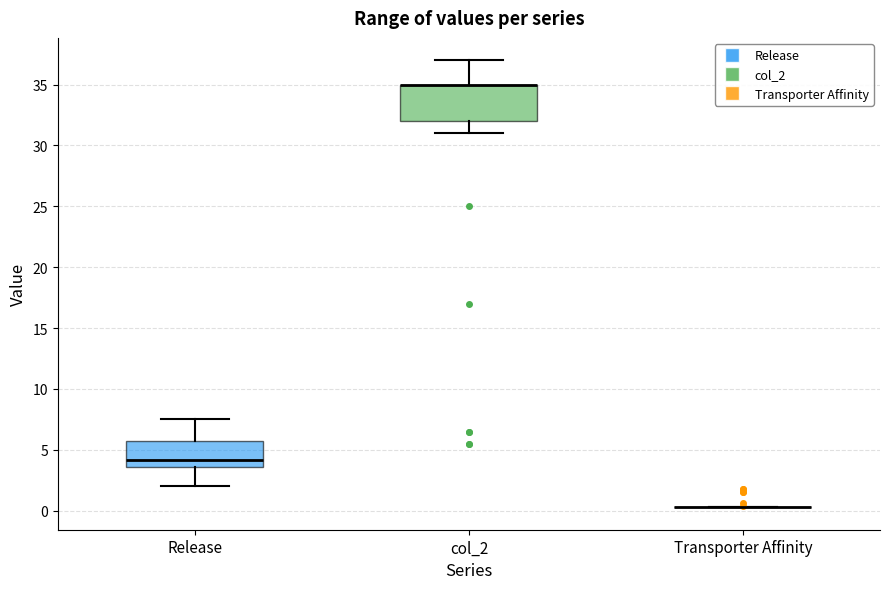

Reading left to right, transcribe this box plot: for each box, give where its median line is, the range the box spans, and where its two whiskers end, as read against the y-axis. The values are not printed on the chart, so give them approximately, as read against the axis.

Release: median 4.0, box 3.5 to 6.0, whiskers 2.0 to 7.5
col_2: median 35.0 (drawn on the box's upper edge), box 32.0 to 35.0, whiskers 31.0 to 37.0
Transporter Affinity: box collapsed to a line at 0.5, whiskers 0.5 to 0.5